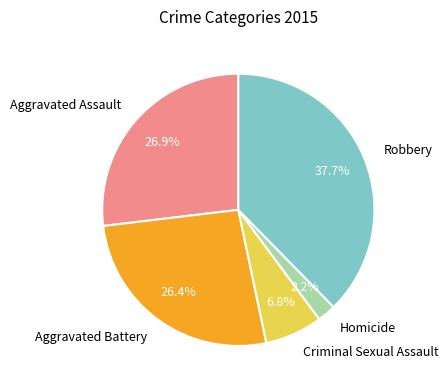

Approximately how many times larger is the value at Aggravated Battery compared to Aggravated Assault?

1.0